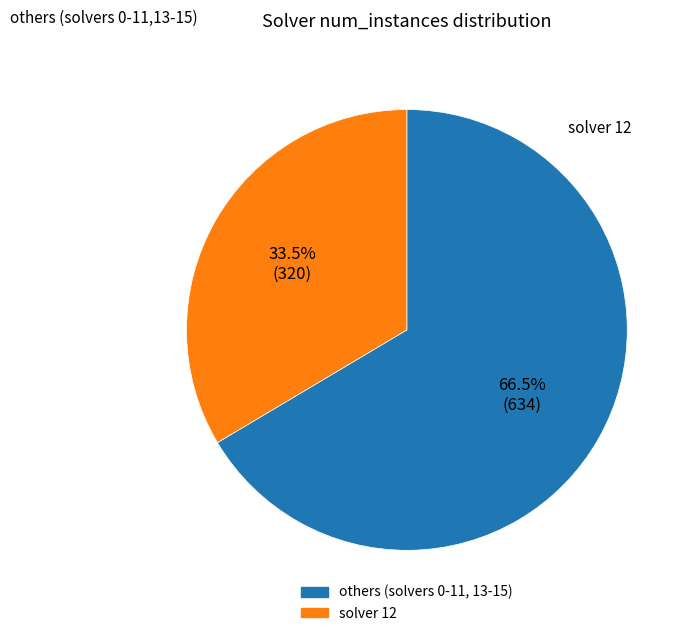

Does any single category account for the majority?

Yes